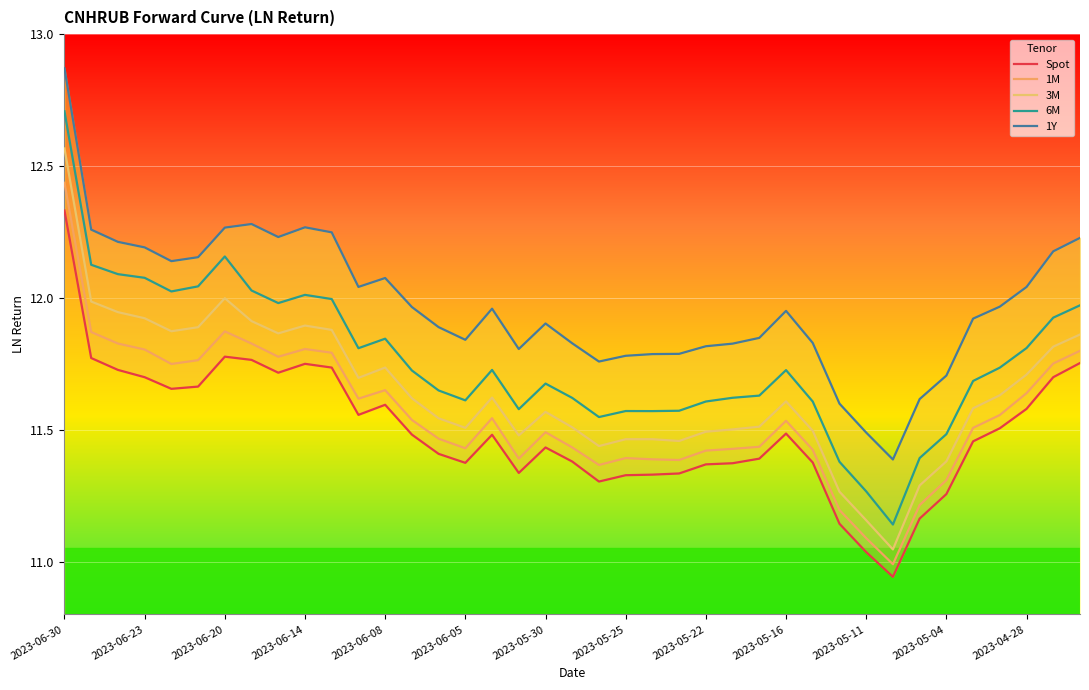

What is the sum of all 1M values?

450.9